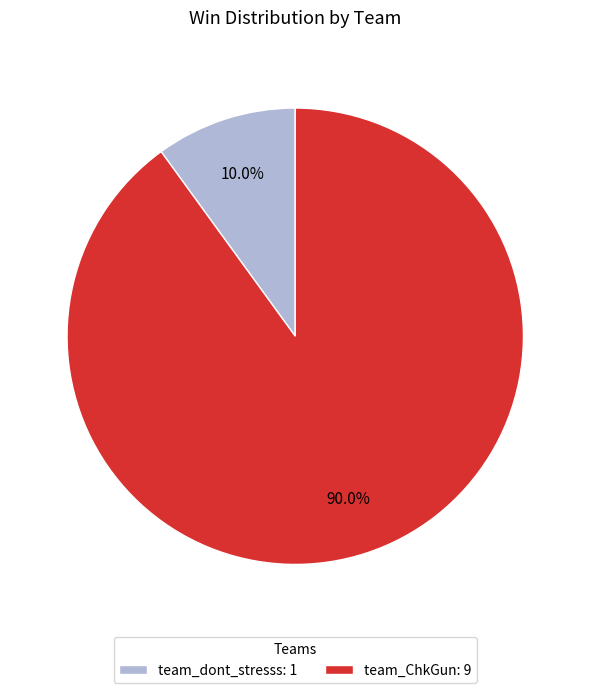

Between team_ChkGun and team_dont_stresss, which is larger?

team_ChkGun